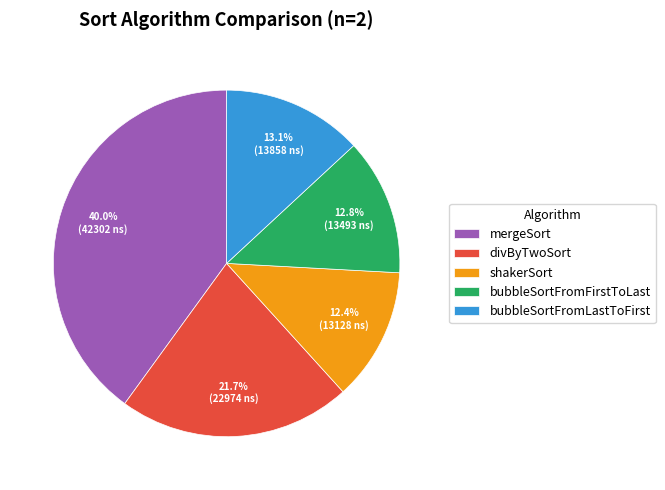

What percentage do mergeSort and divByTwoSort together represent?

61.7%